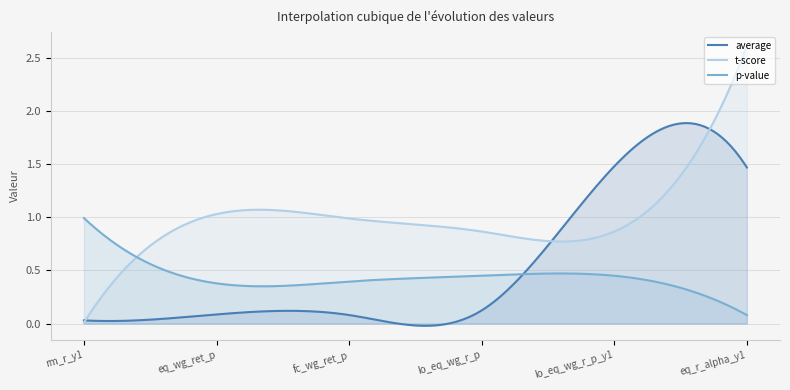

How many lines are shown in the chart?

3